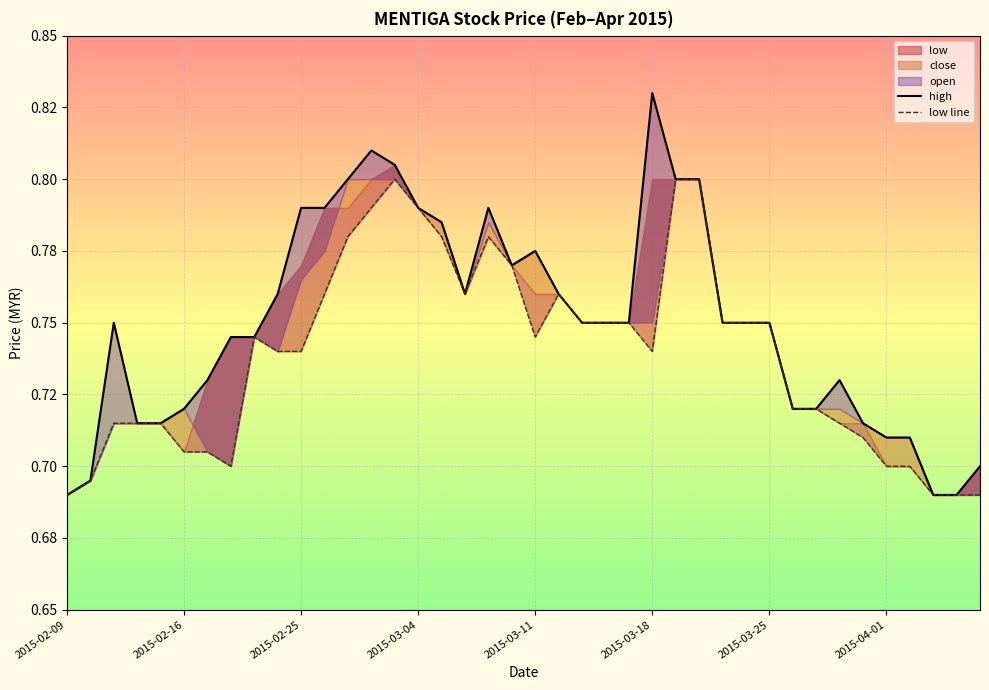

At which category is the sum across all series the highest?

14